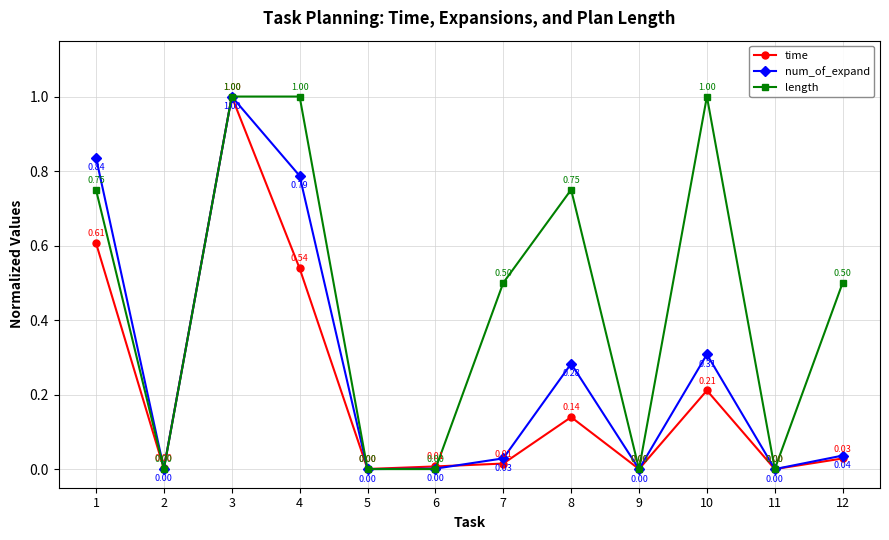

Between 2 and 7, which series saw the biggest shift?

length